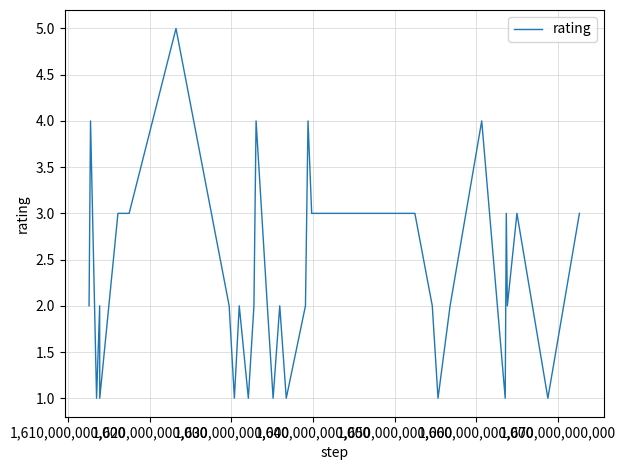

How many lines are shown in the chart?

1